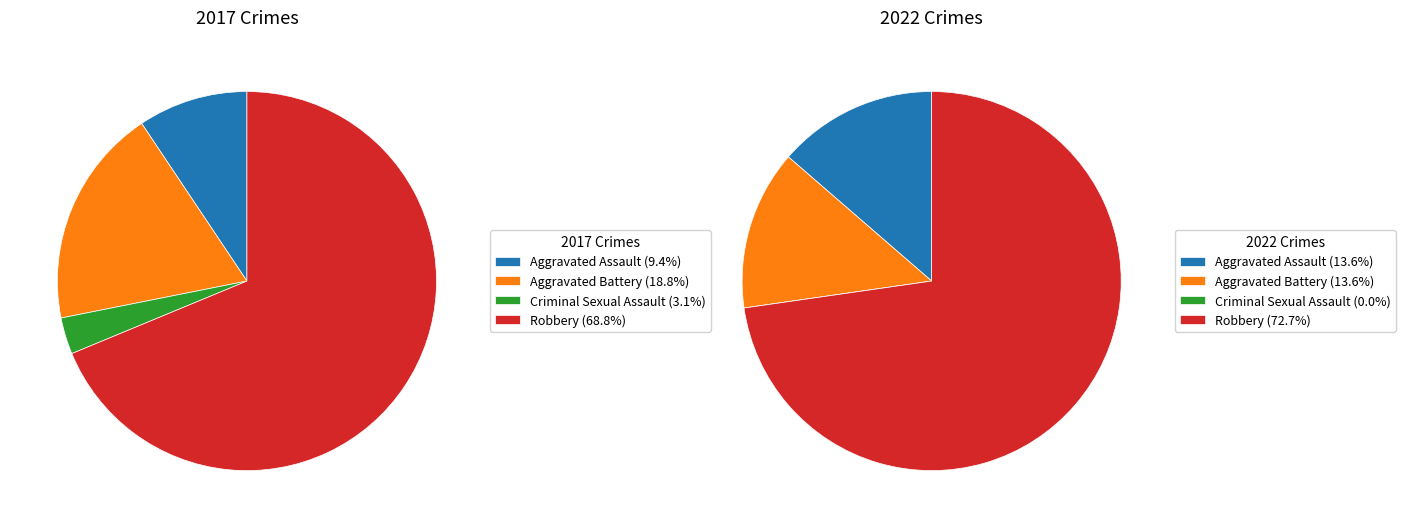

To the nearest percent, what is the average slice percentage?

25%